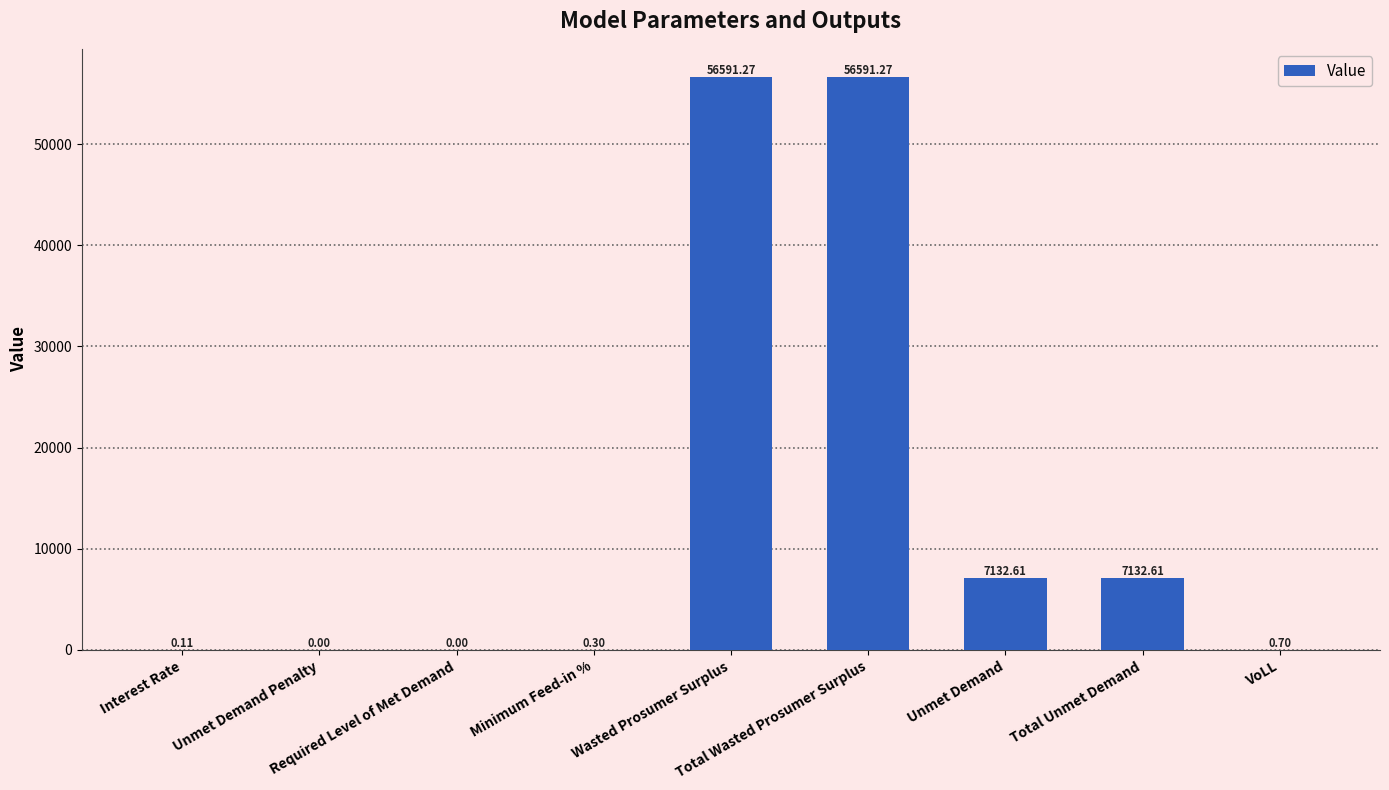

The chart shows a value of 0.0 at Required Level of Met Demand. True or false?

True